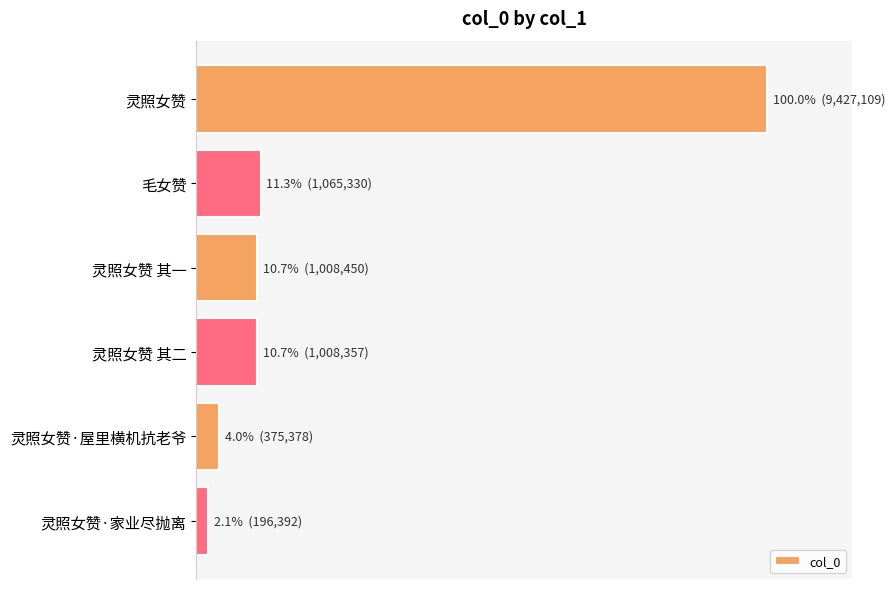

Where is the data nearest to the value 0?

灵照女赞·家业尽抛离